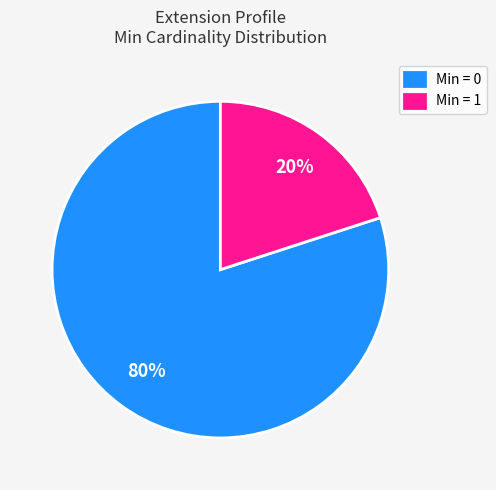

Between Min = 1 and Min = 0, which is larger?

Min = 0